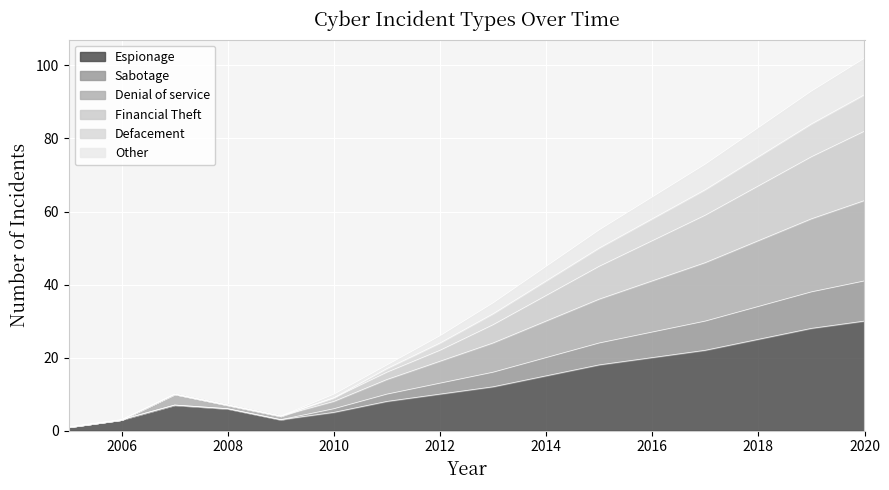

What is the highest value of the Espionage series?

30